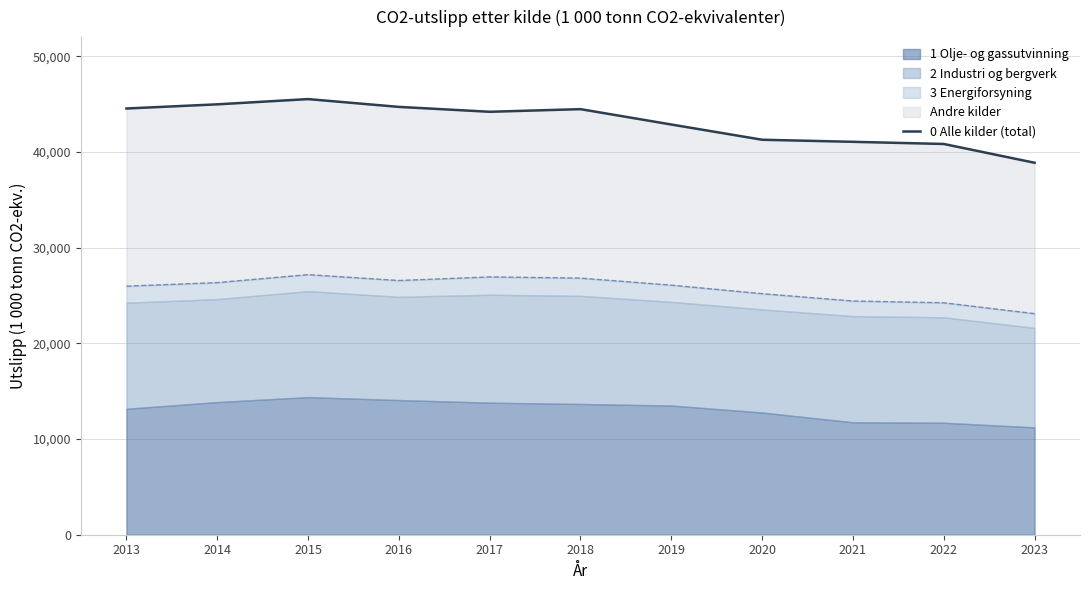

What is the value of the 9th point from the left?

41058